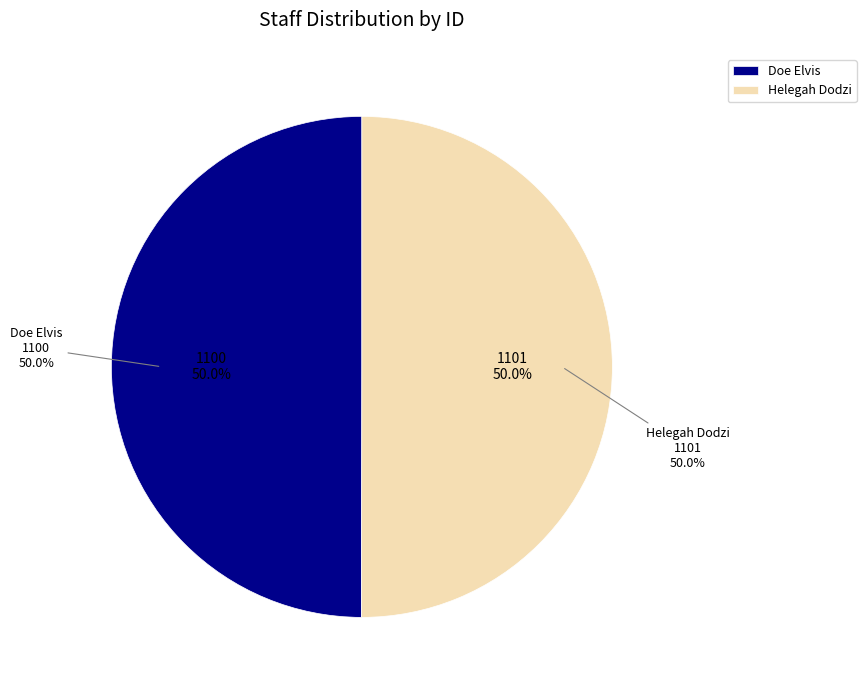

Count the number of slices in the pie.

2